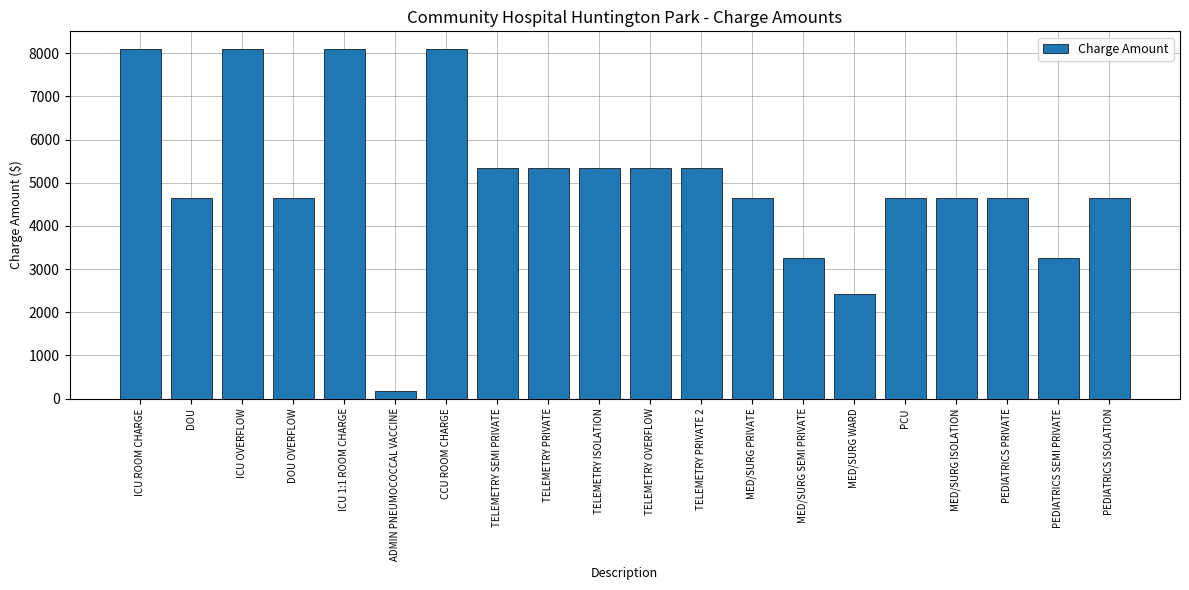

Where does the data first go above 4640?

ICU ROOM CHARGE